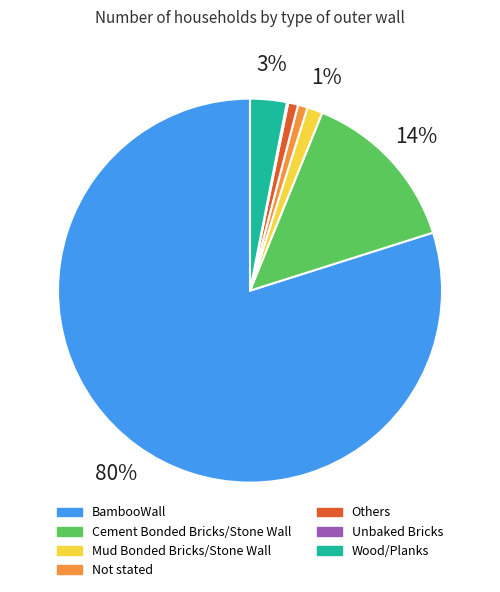

How many slices are in this pie chart?

7